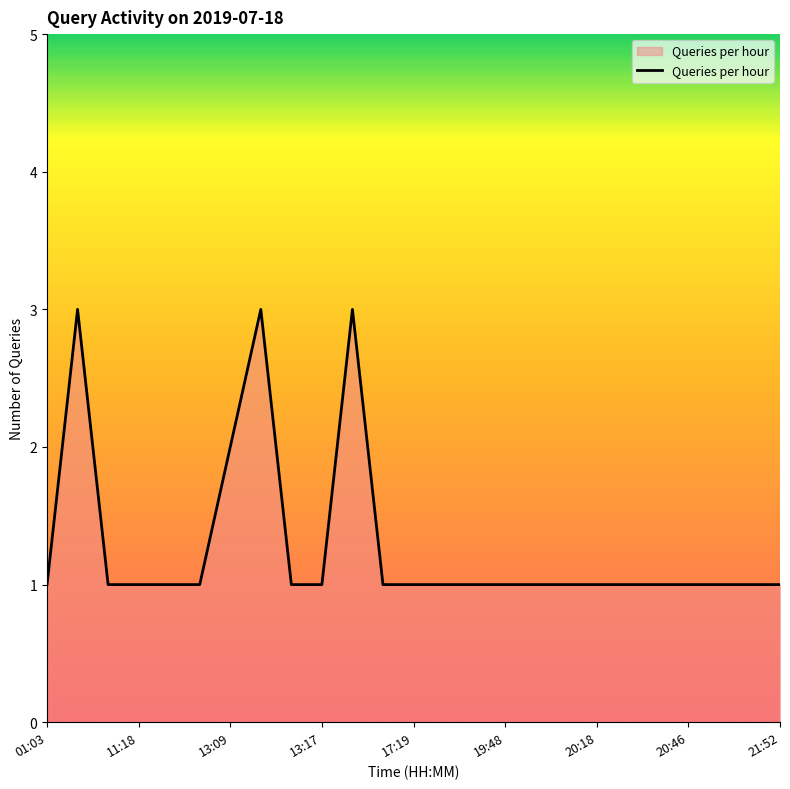

What is the maximum value shown in the chart?

3